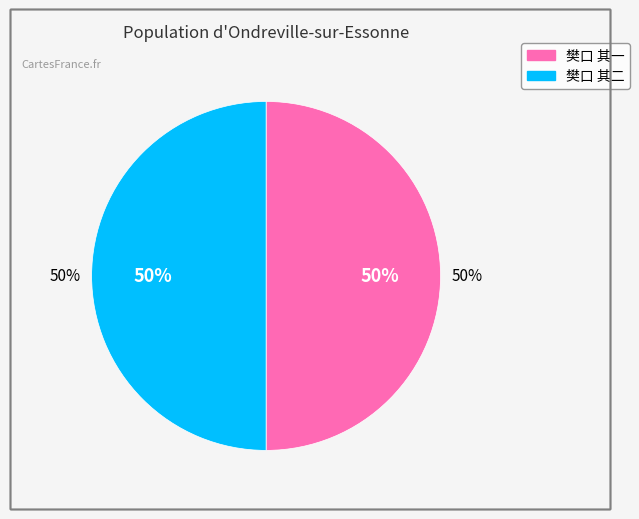

To the nearest percent, what is the average slice percentage?

50%